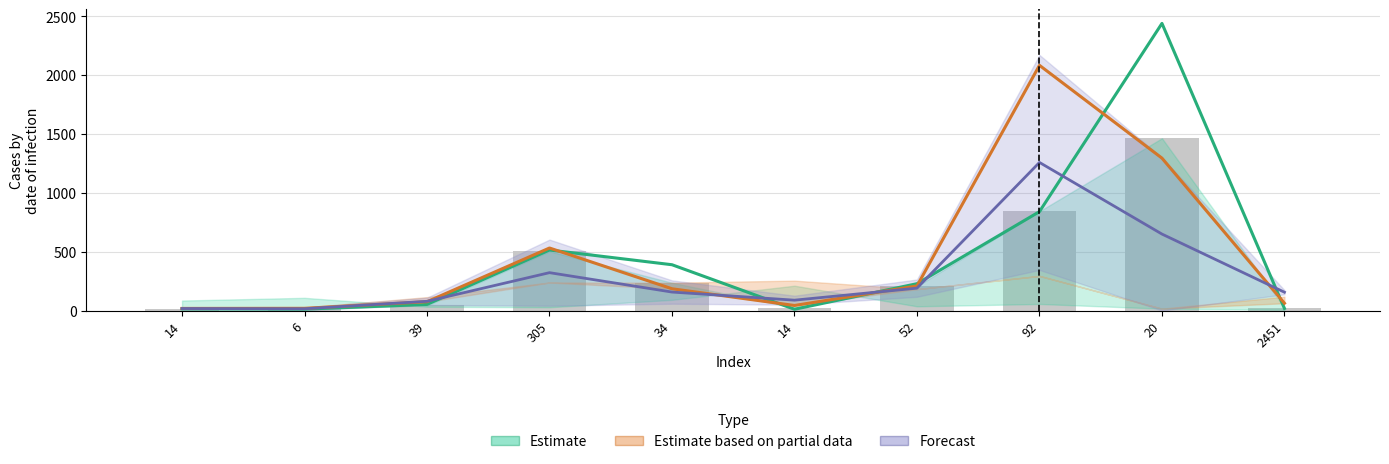

At how many categories does at least one series exceed 1445?

2